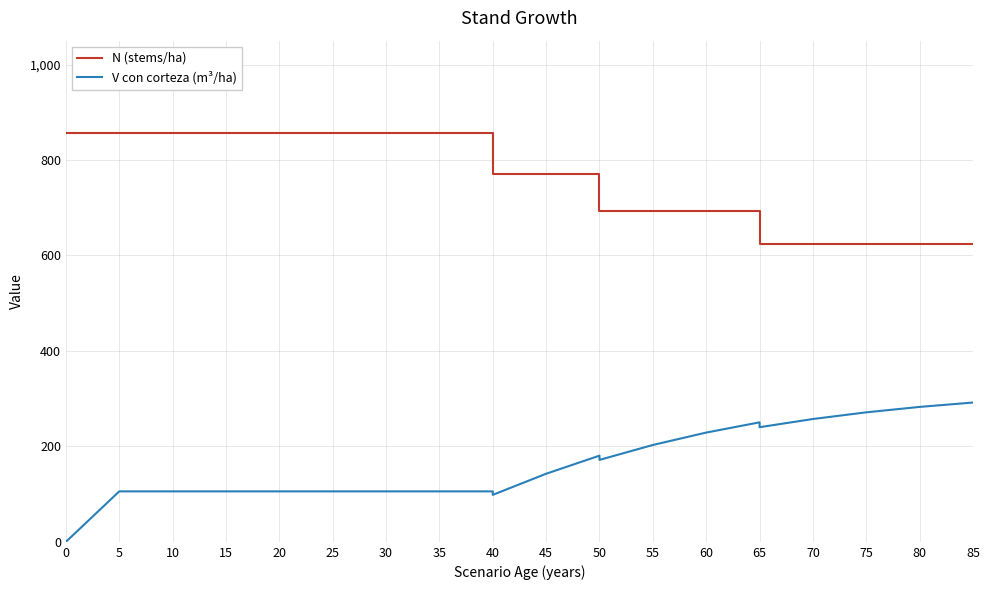

Between 25 and 30, which is larger?

25